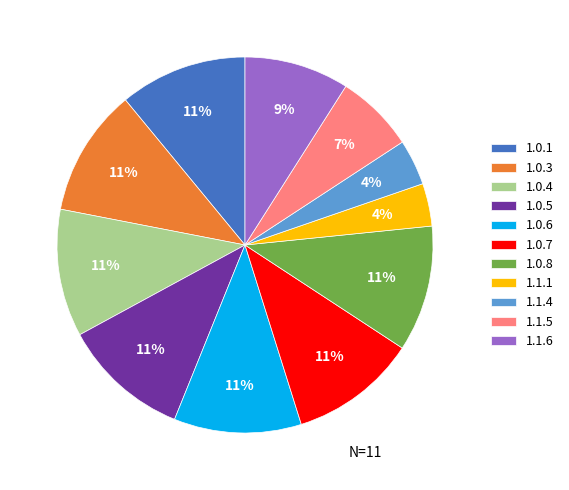

How many segments does this pie chart have?

11